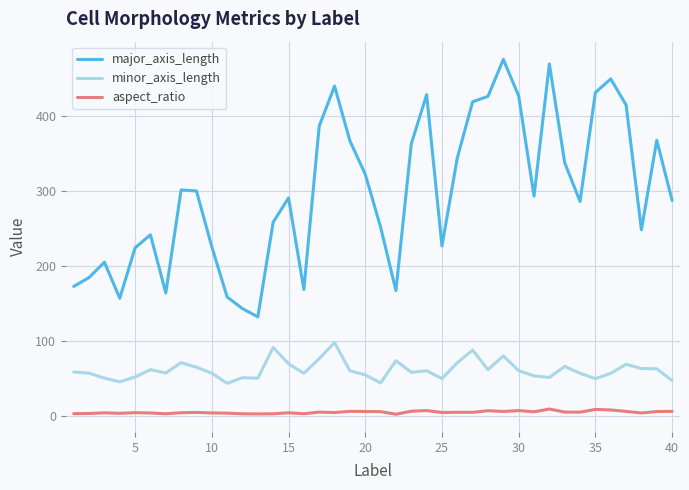

Rank the series by their maximum value, from highest to lowest.

major_axis_length, minor_axis_length, aspect_ratio